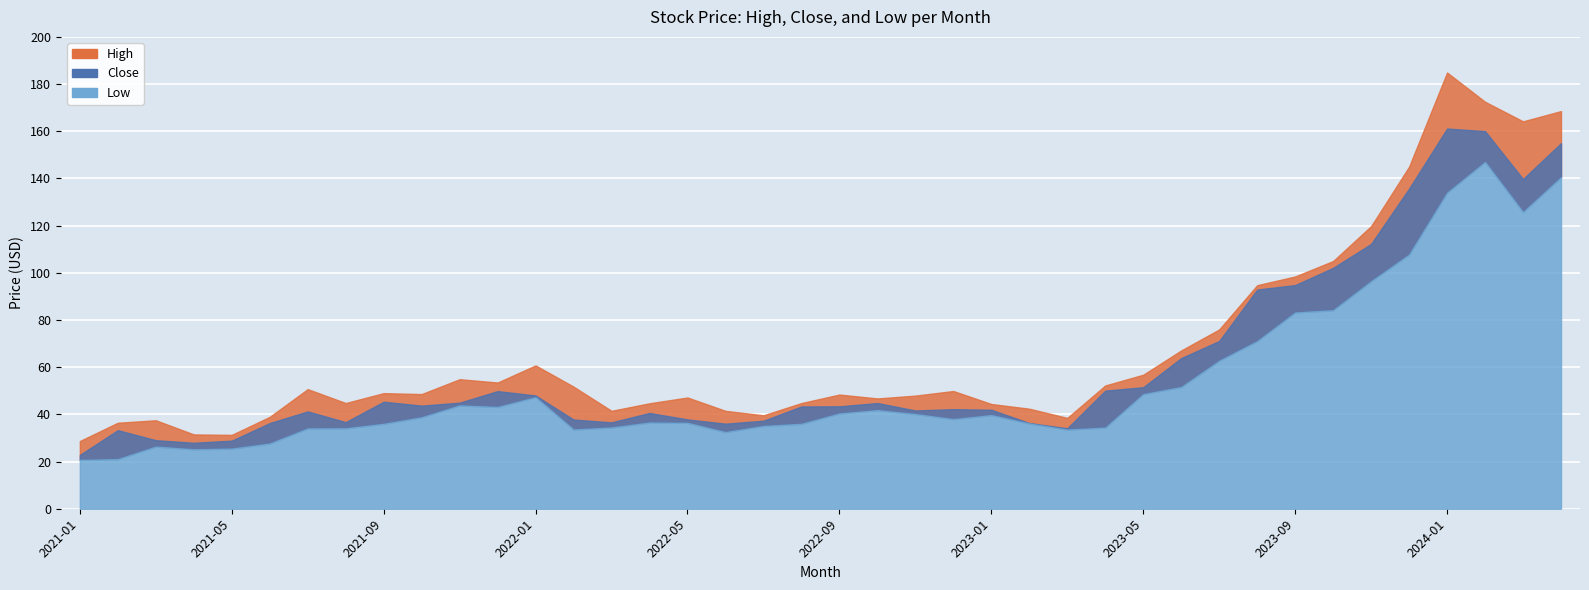

In High_line, how many points are higher than both neighbors (excluding endpoints)?

9